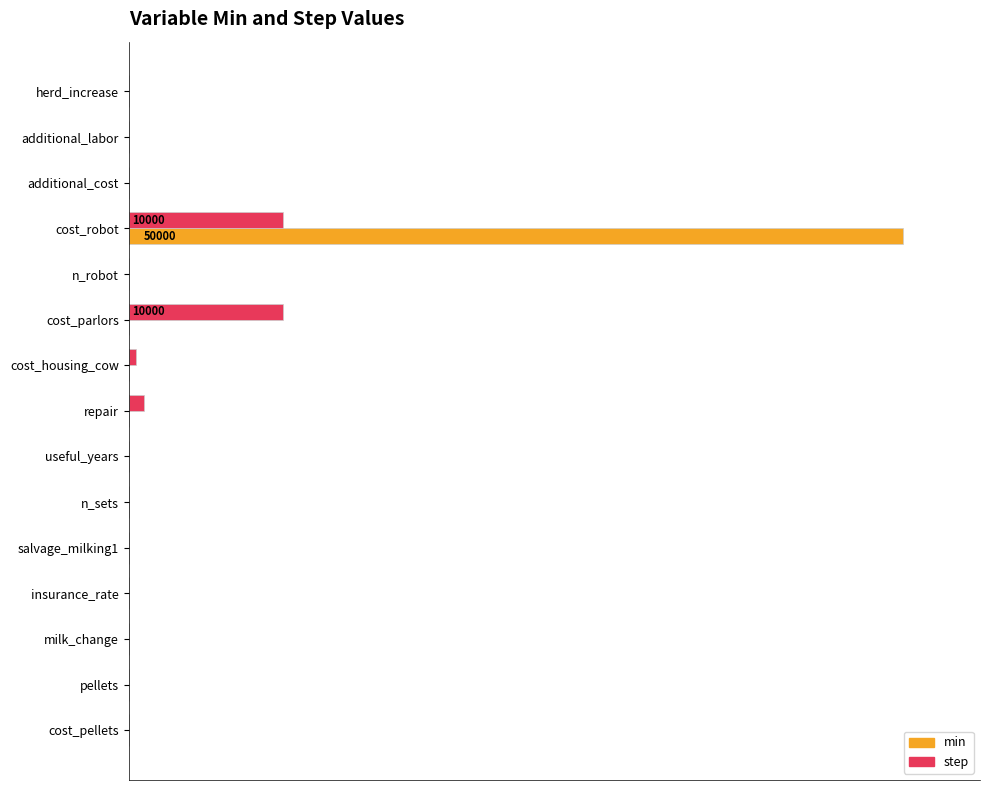

List the series in order of their peak value, lowest first.

step, min